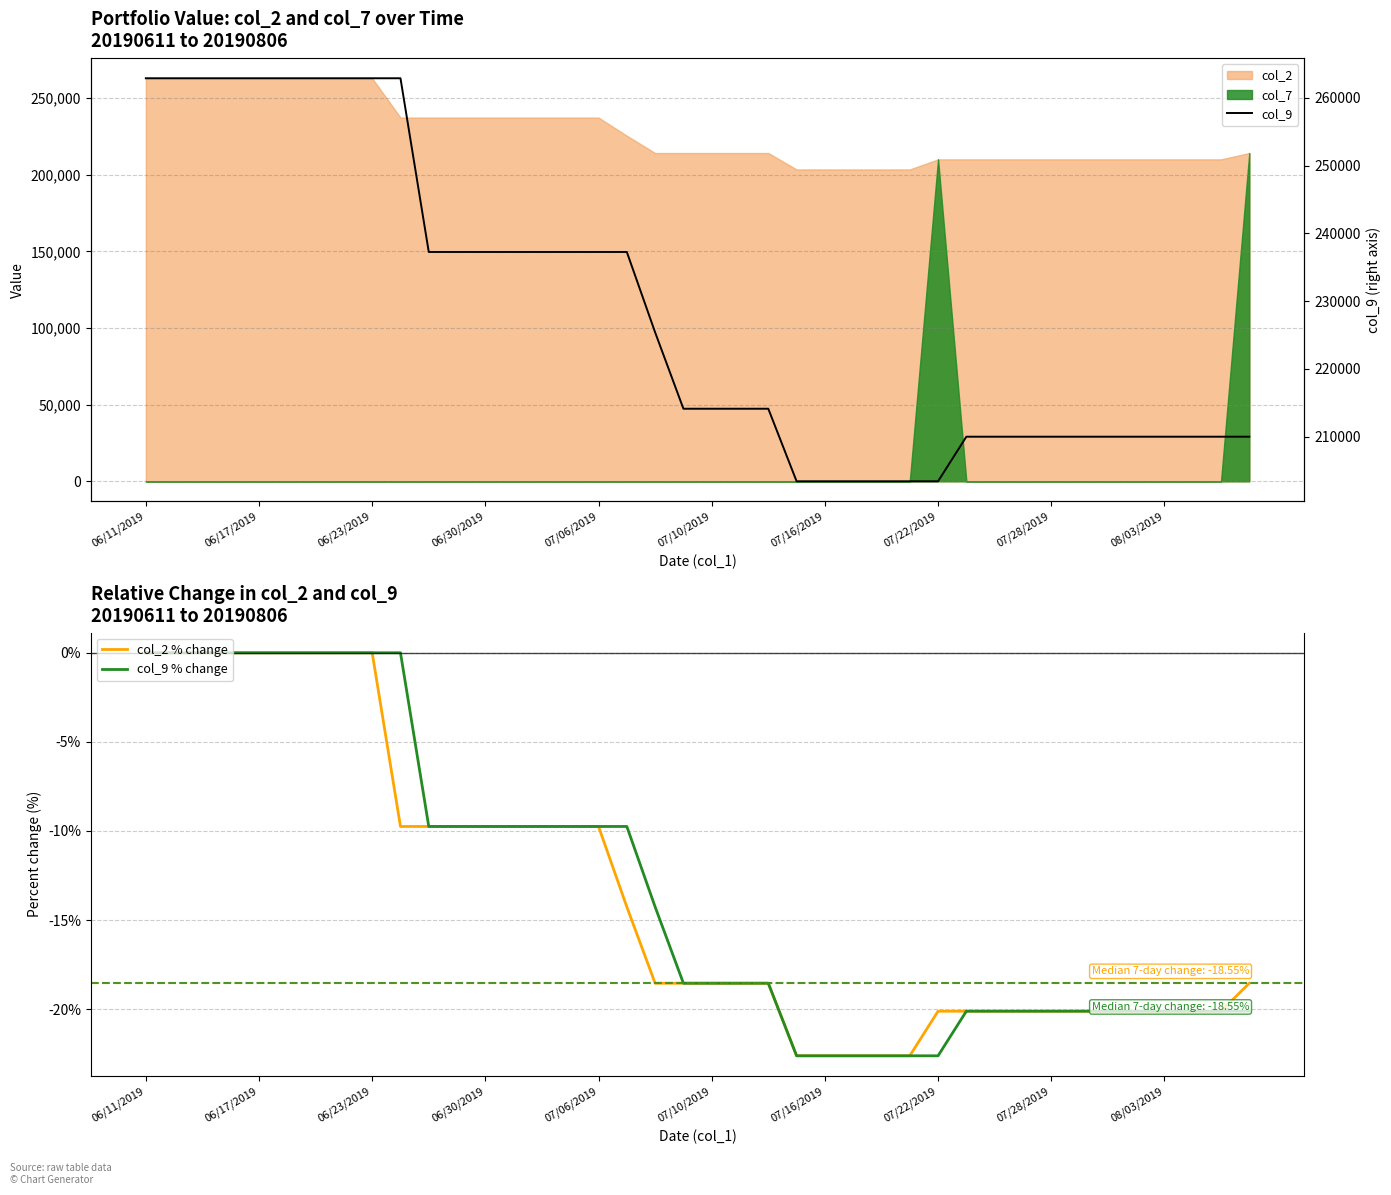

True or false: col_9 % change and col_2 % change intersect in this chart.

False